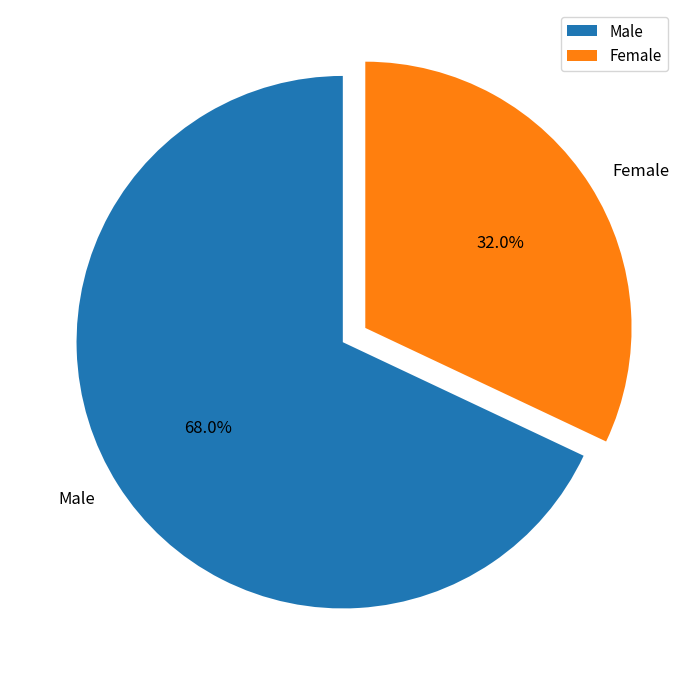

Which has a higher value, Female or Male?

Male